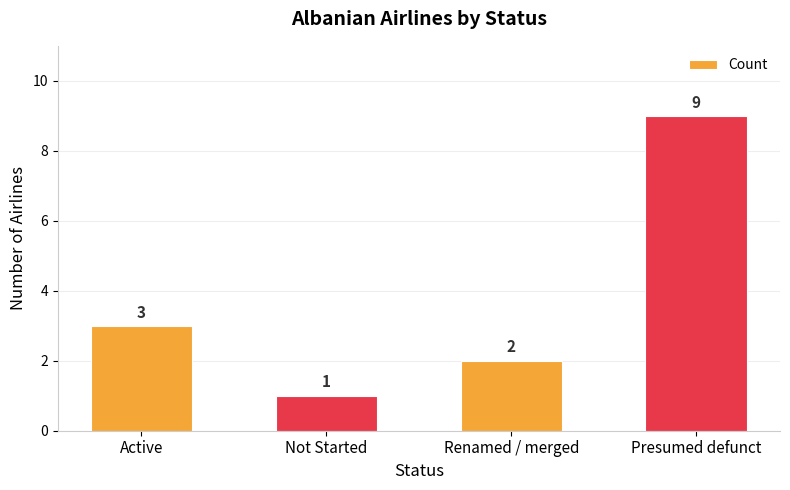

Are the bars grouped side by side (vs. stacked)?

No